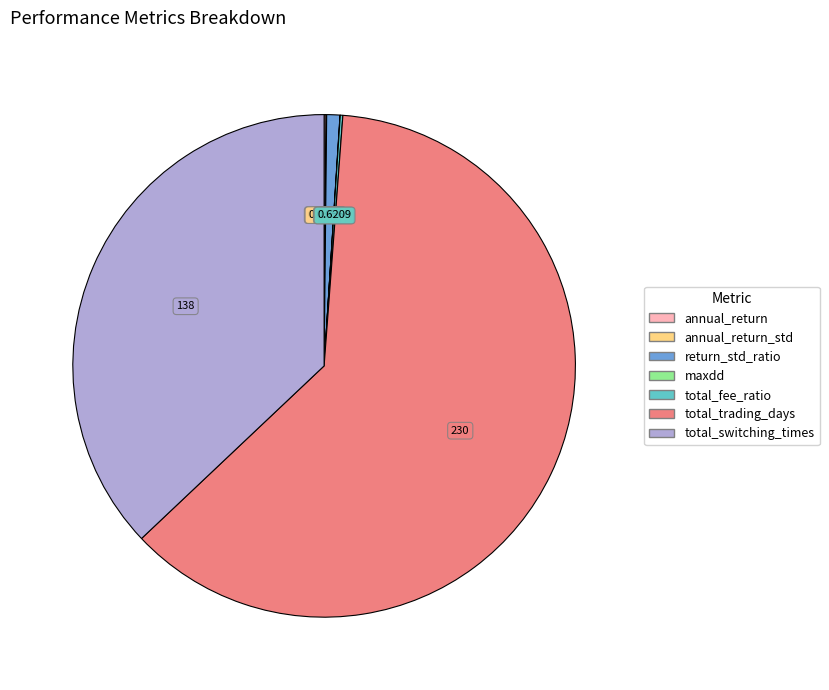

Does any single category account for the majority?

Yes